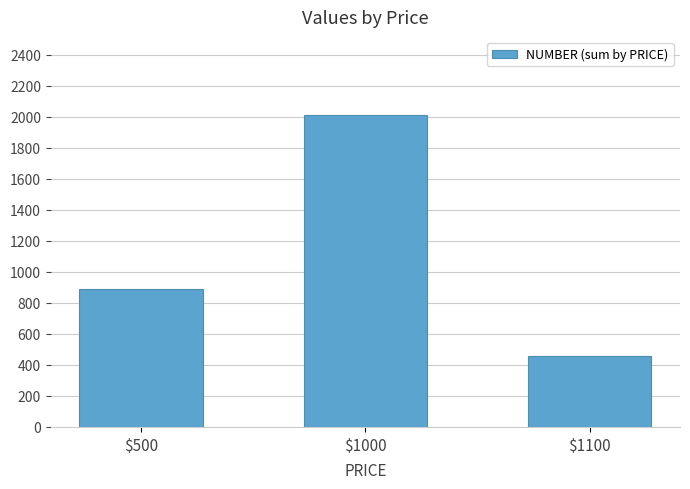

What is the minimum value shown in the chart?

456